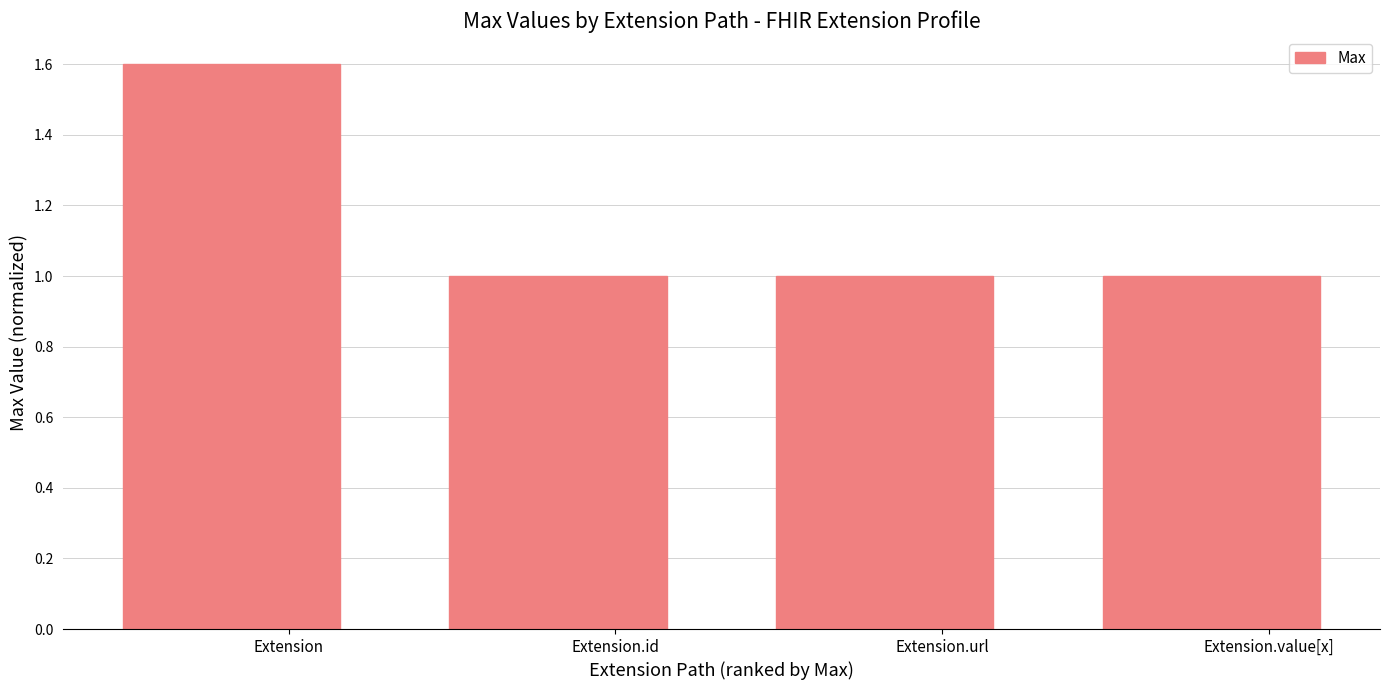

What is the difference between the values at Extension and Extension.id?

0.6